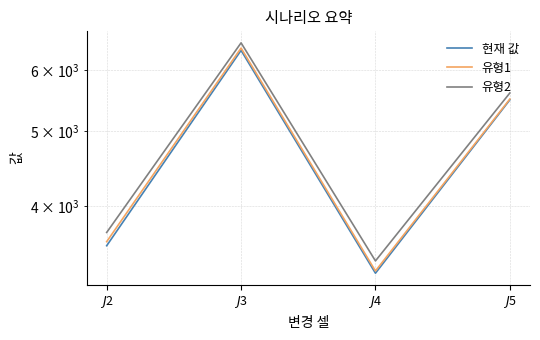

True or false: 현재 값 and 유형2 cross at least once.

False